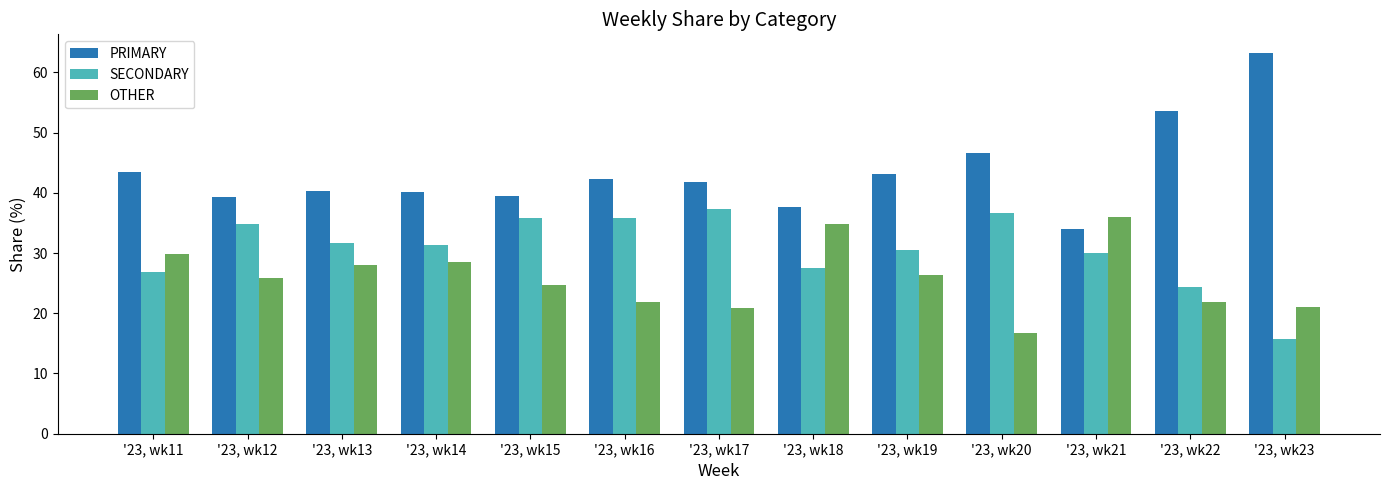

What is the maximum value shown in the chart?

63.2